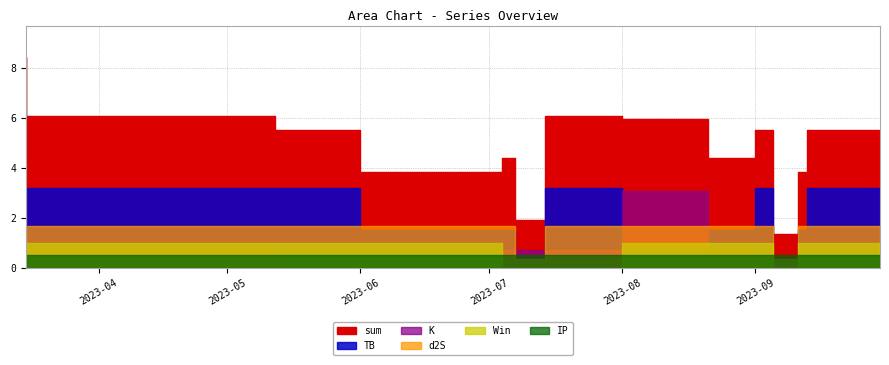

What position from the left is 2023-09-11?

11